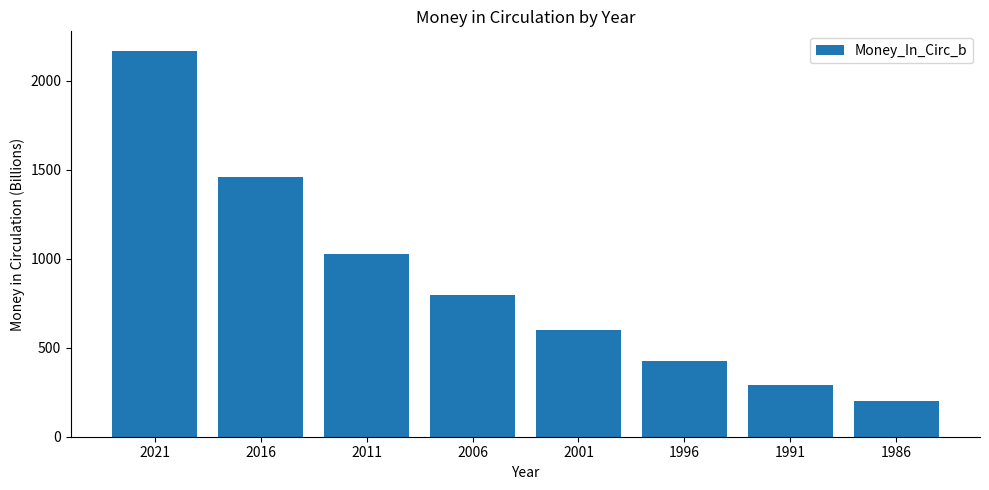

What is the sum of the values at 1991 and 2011?

1315.3